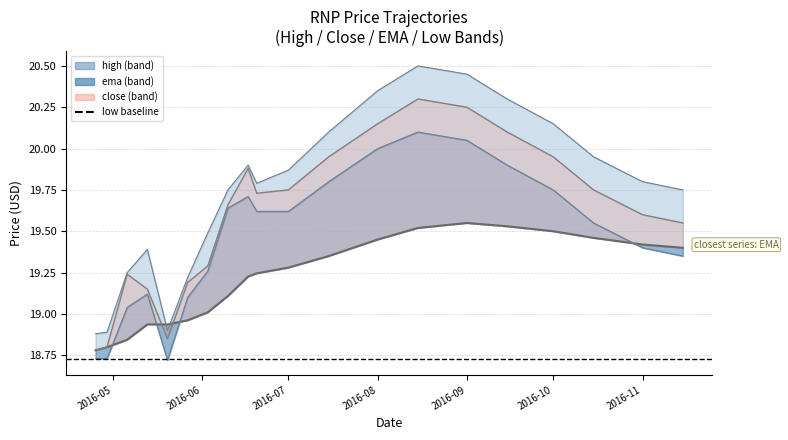

Does the chart display data point markers on the line(s)?

No